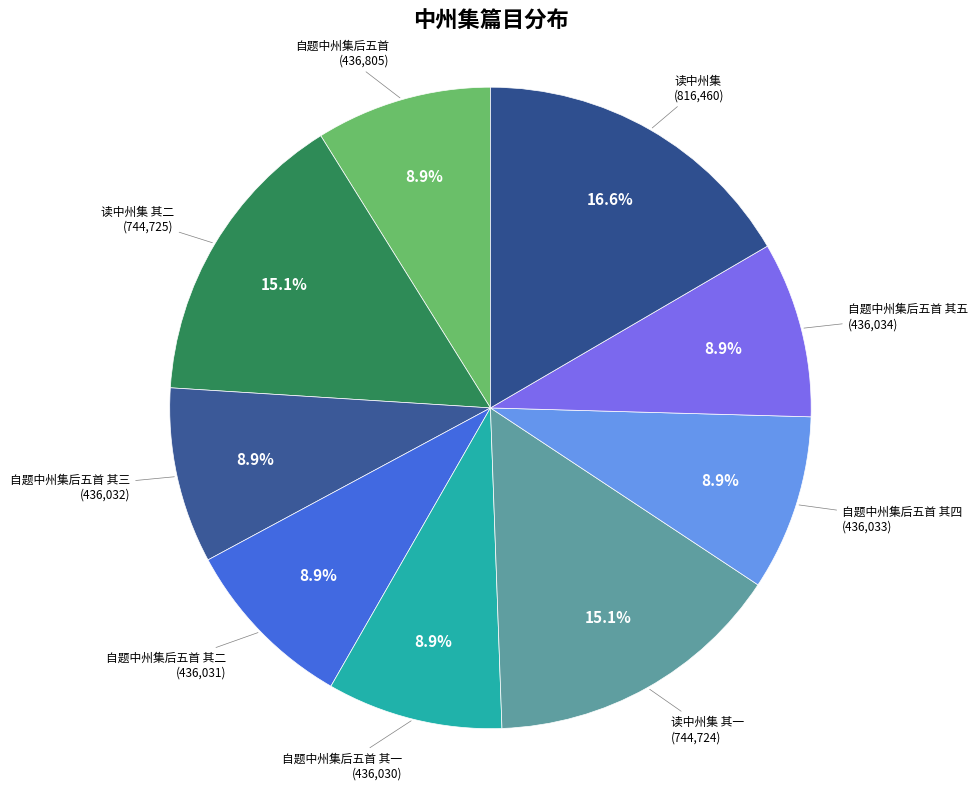

Count the number of slices in the pie.

9